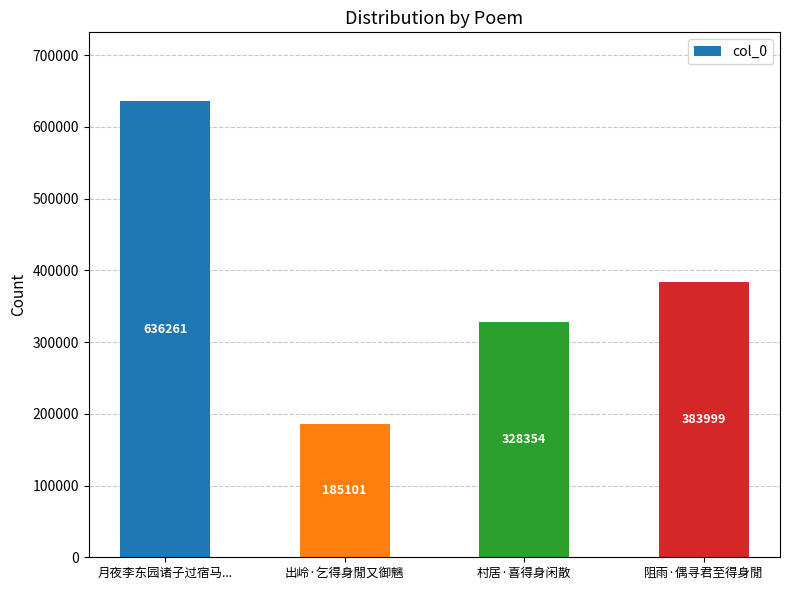

How many categories are shown in the chart?

4